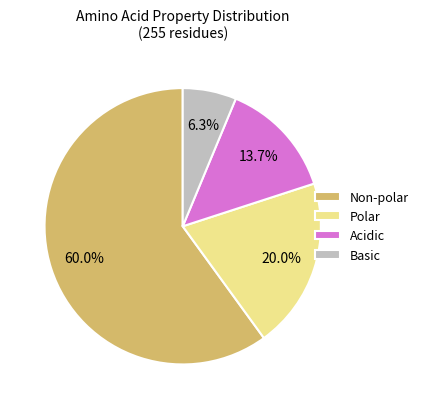

How many segments does this pie chart have?

4